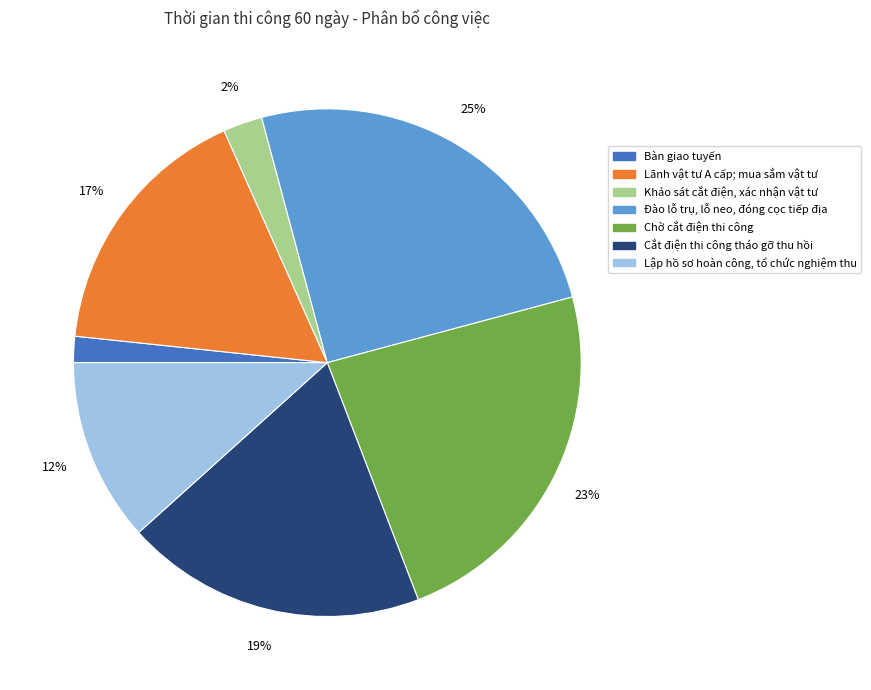

What is the ratio of the value at Lãnh vật tư A cấp; mua sắm vật tư to the value at Lập hồ sơ hoàn công, tổ chức nghiệm thu?

1.4